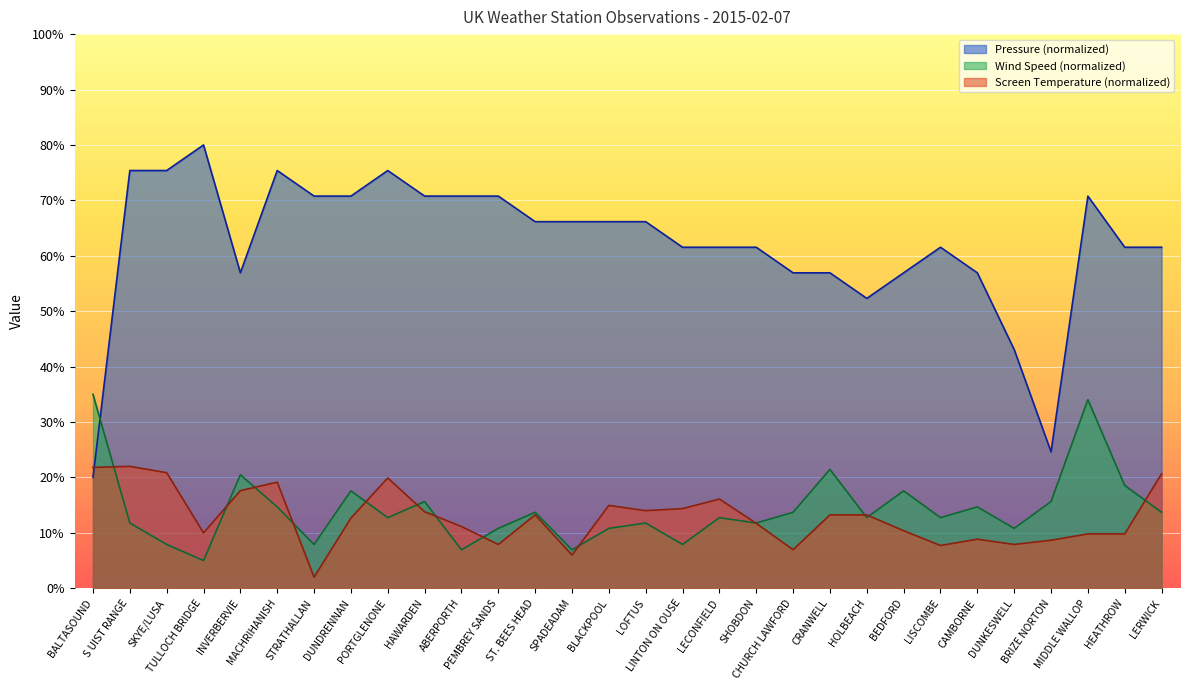

What is the label of the 22nd point from the right?

PORTGLENONE